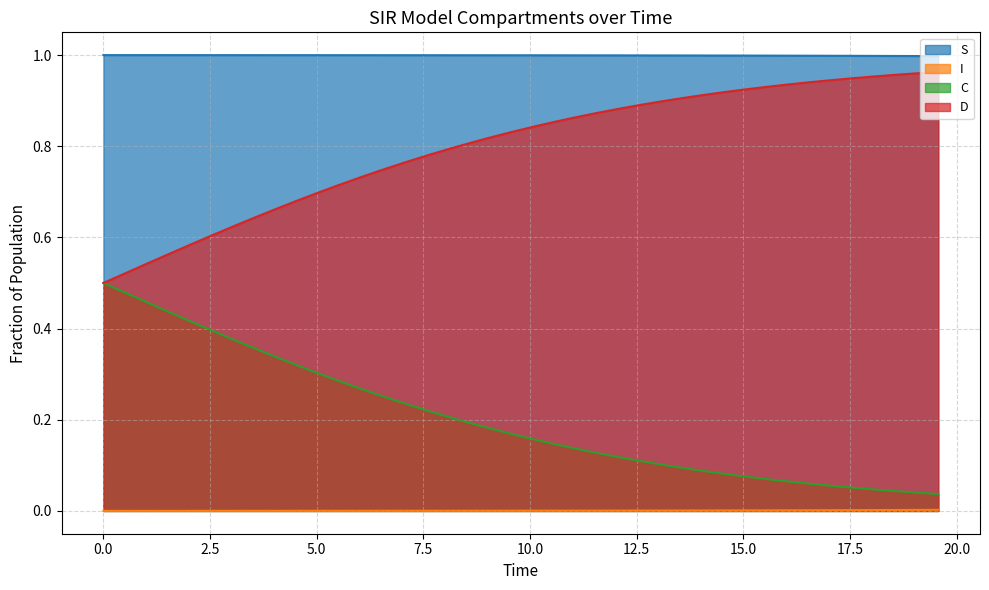

Which series has the largest total across all categories?

S